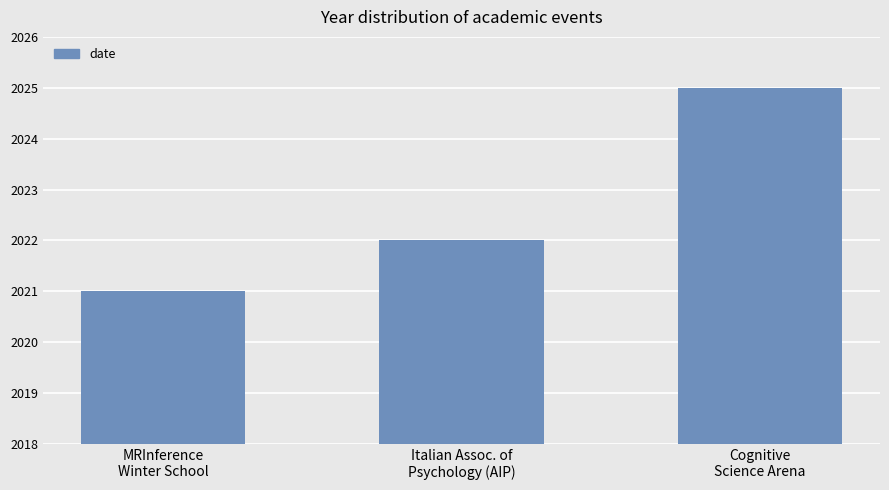

At which category does the chart reach its minimum across all series?

MRInference
Winter School